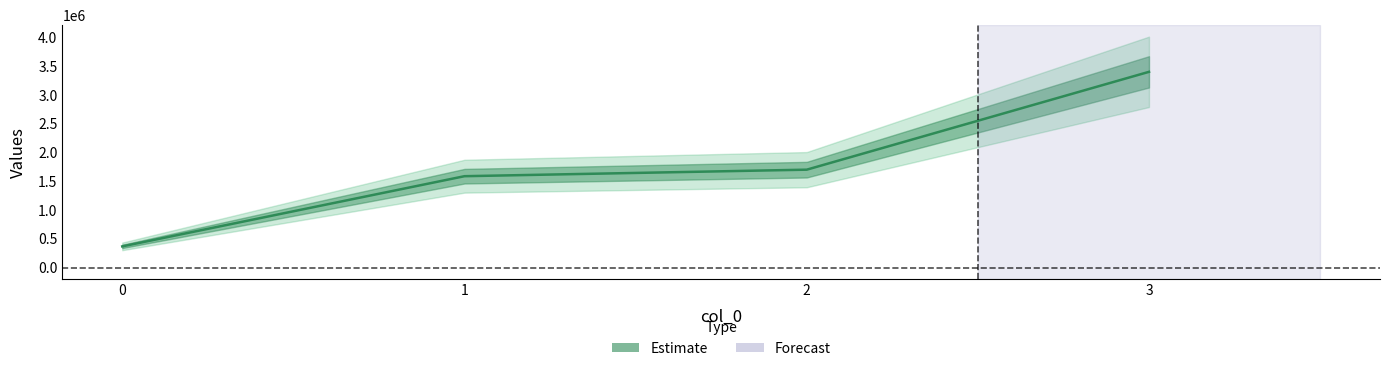

Rank the categories by value from highest to lowest.

3, 2, 1, 0